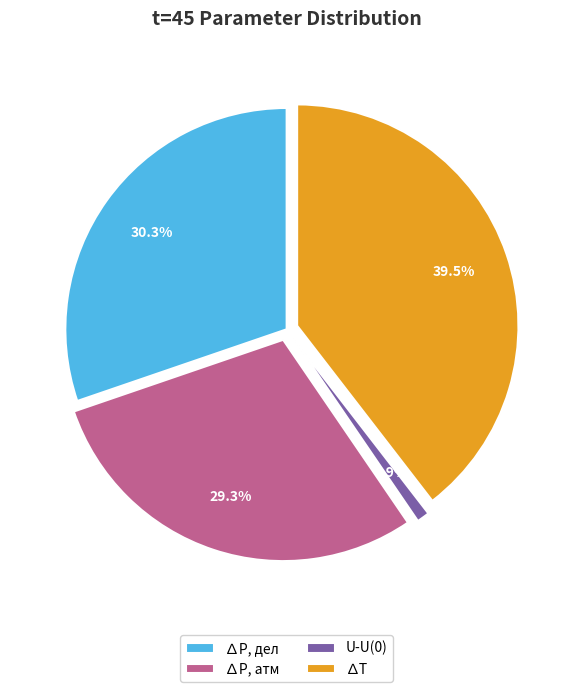

How many segments does this pie chart have?

4